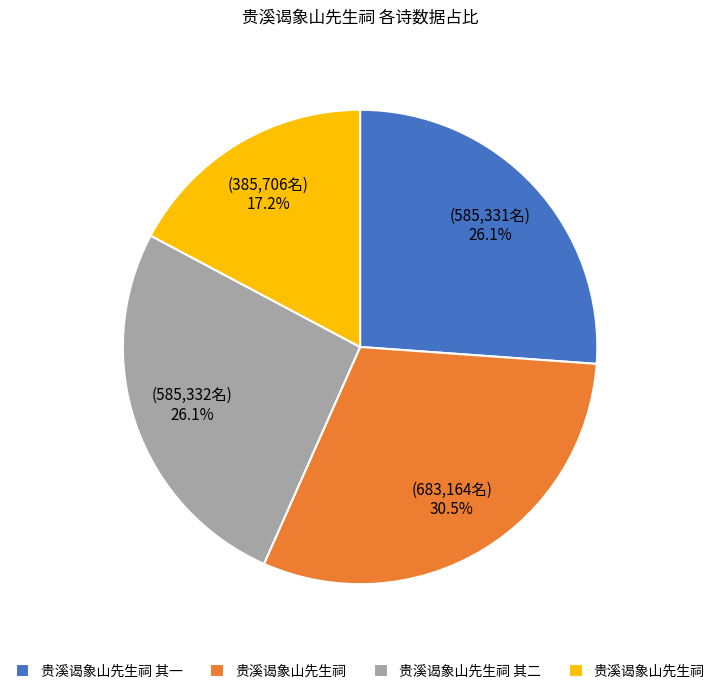

Does any single category account for the majority?

No